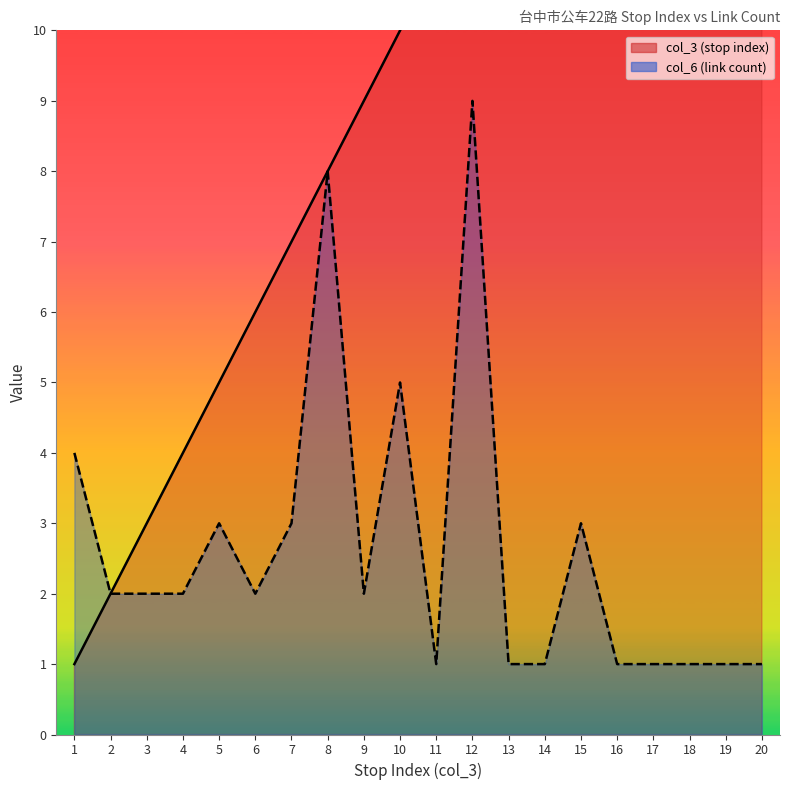

How many data points in col_3 (stop index) are above 11?

9